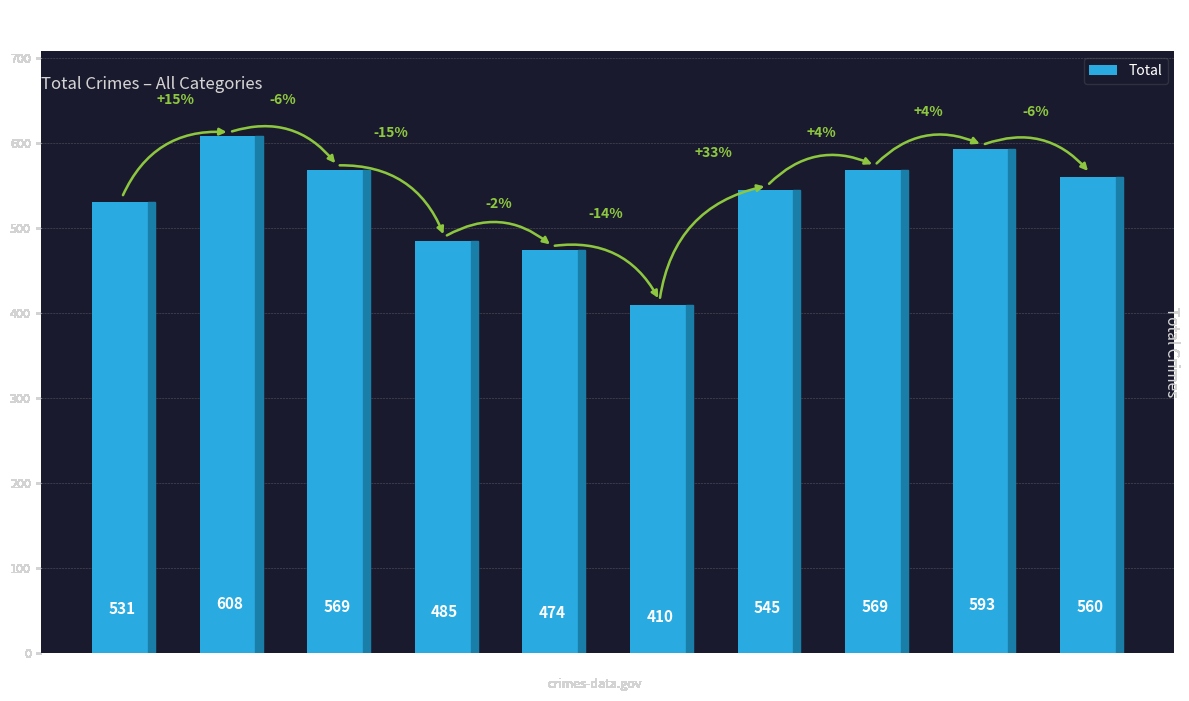

What is the sum of all values?

5344